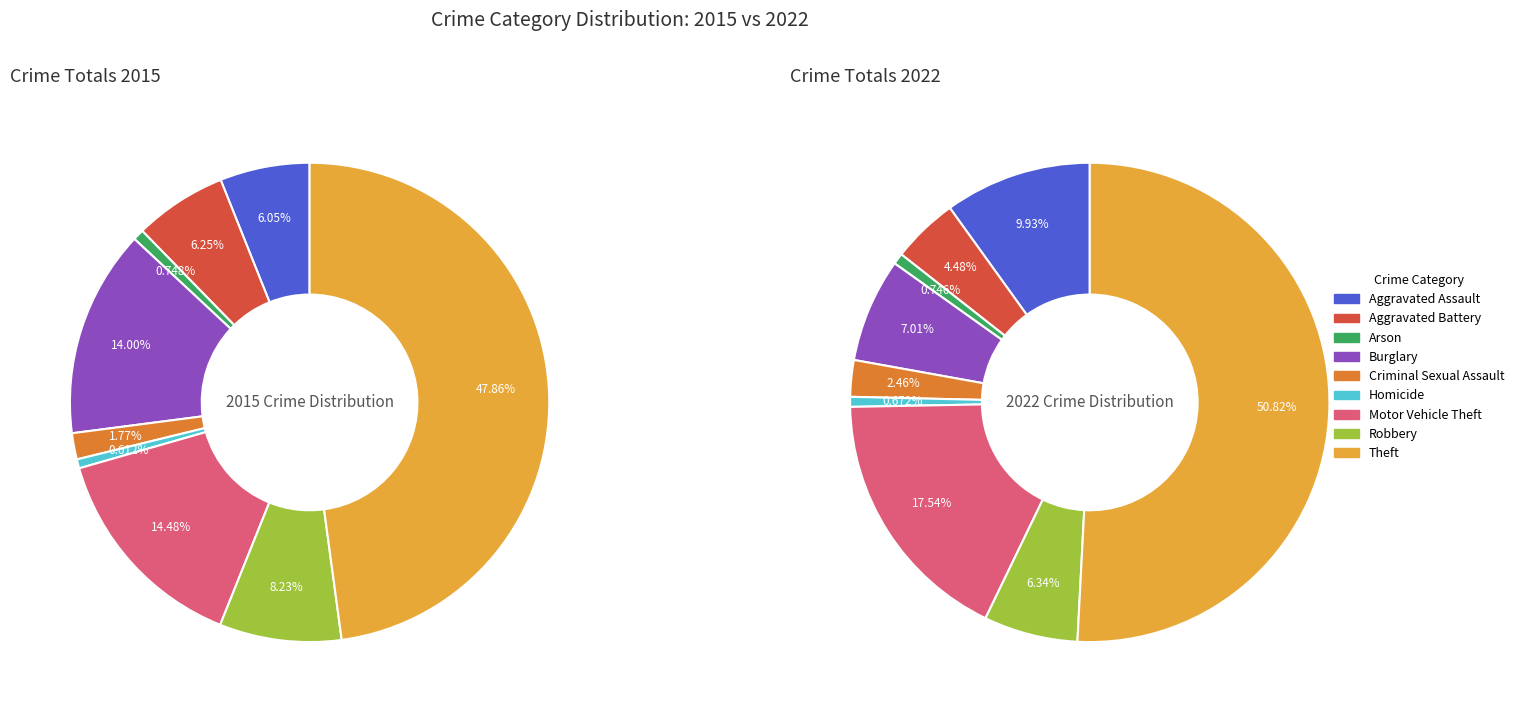

To the nearest percent, what percentage of the pie is 3?

7%